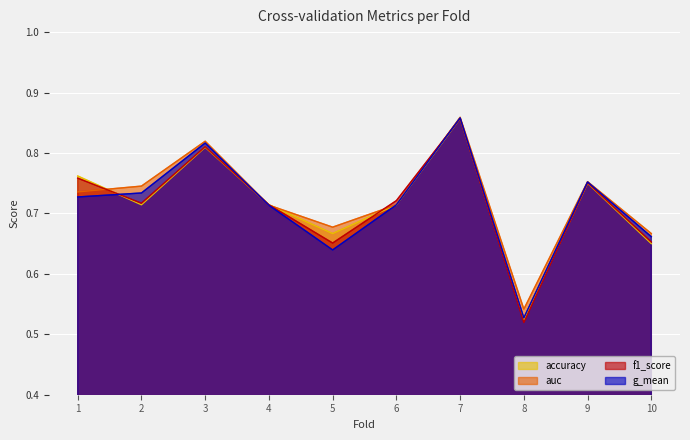

Which series changed the most between 9 and 10?

accuracy